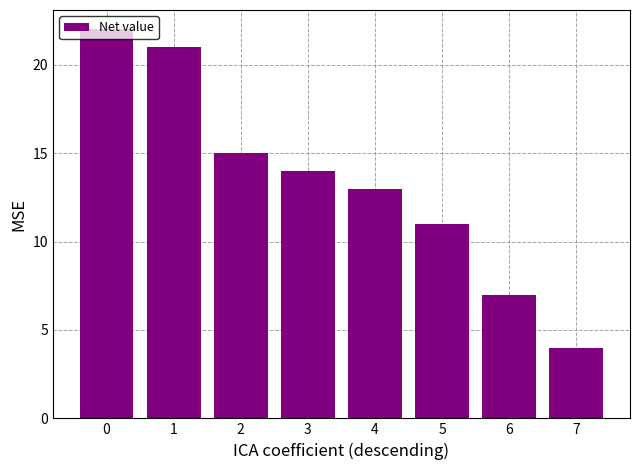

Approximately how many times larger is the value at 3 compared to 4?

1.1